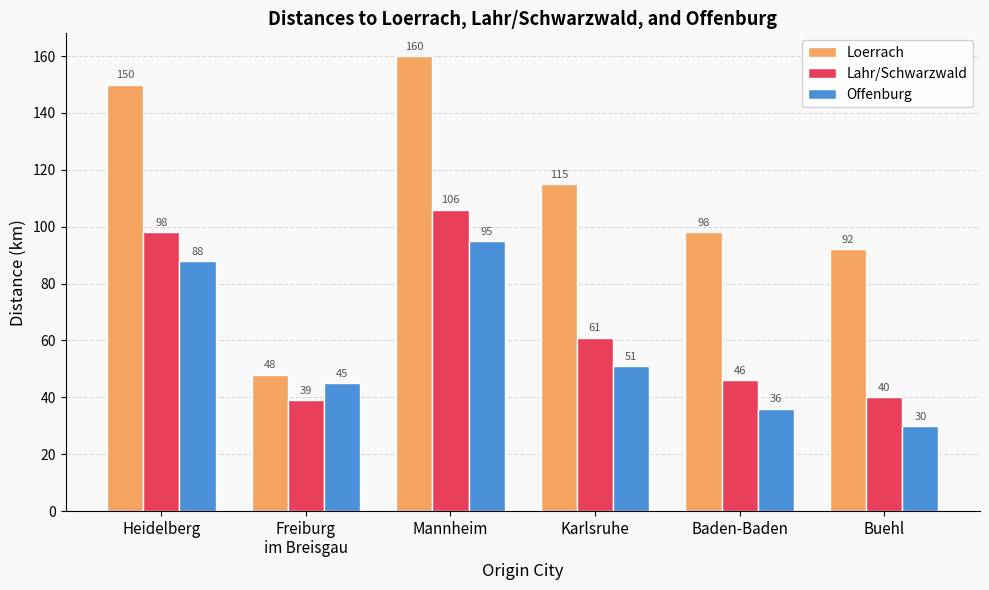

At how many categories does at least one series exceed 149?

2